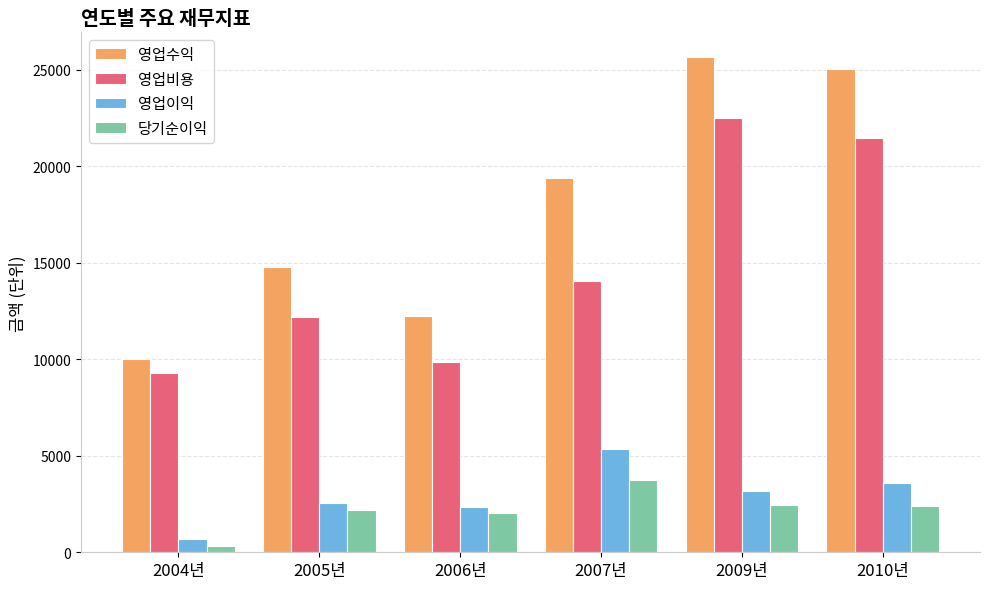

What is the spread (max minus min) of values at 2010년?

22632.9